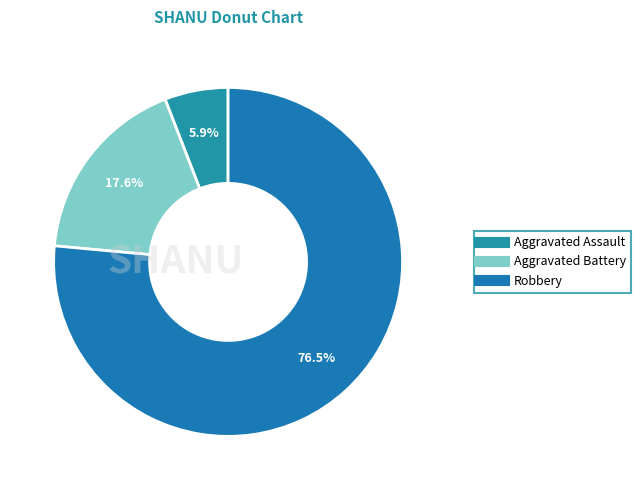

How many segments does this pie chart have?

3